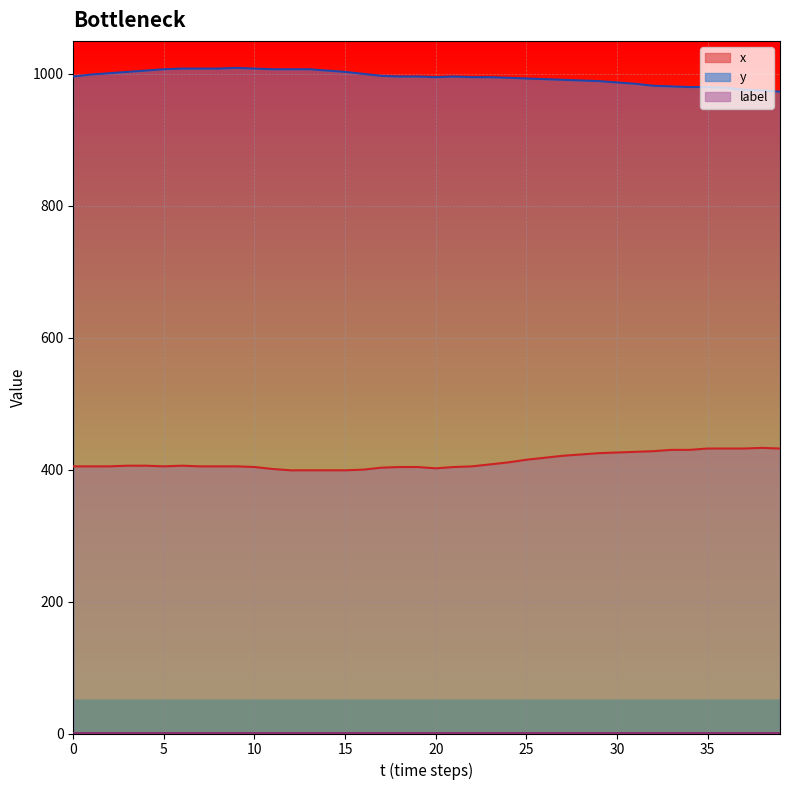

What is the label of the 26th point from the right?

14